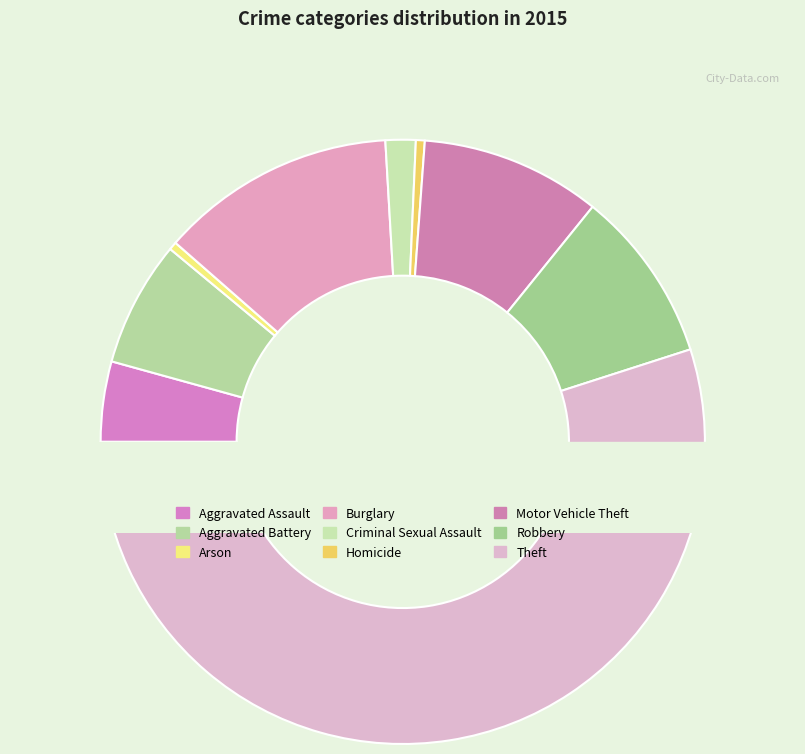

The Motor Vehicle Theft slice represents 17% of the pie. True or false?

False